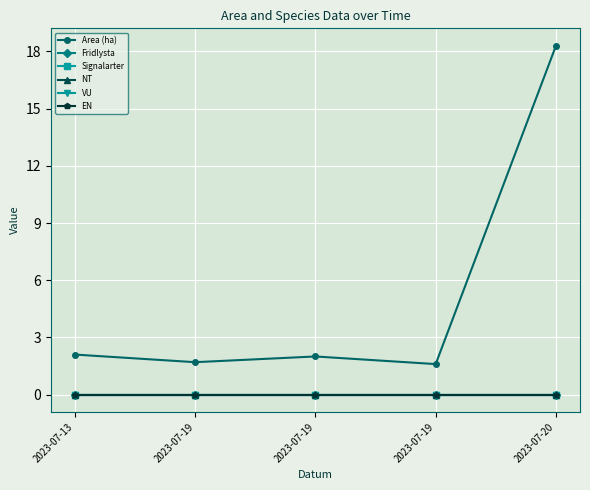

Is this an area chart (filled region under the line)?

No